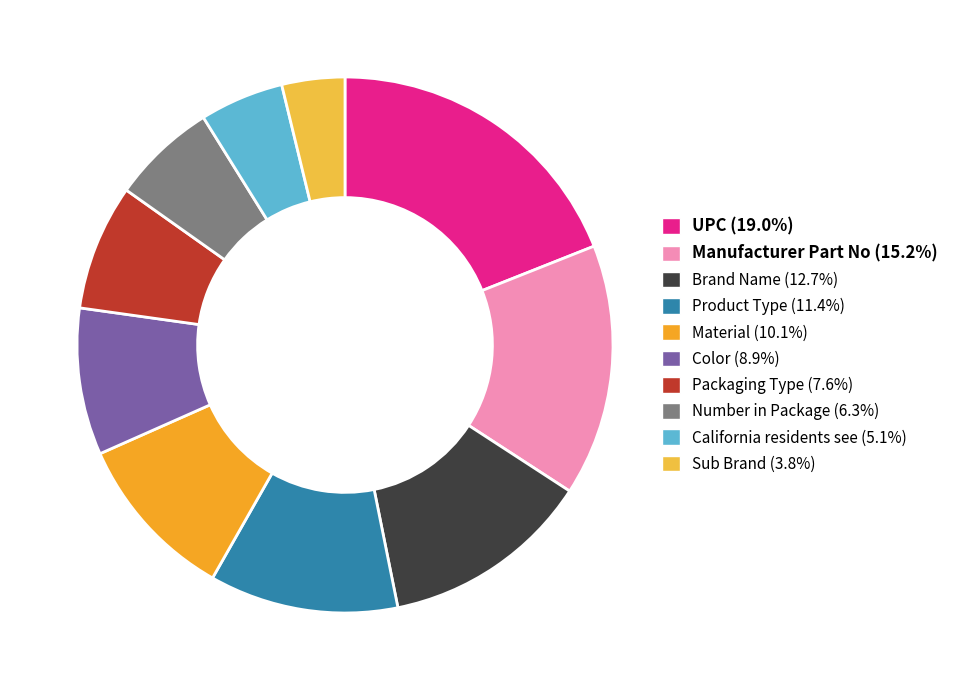

How many slices are in this pie chart?

10